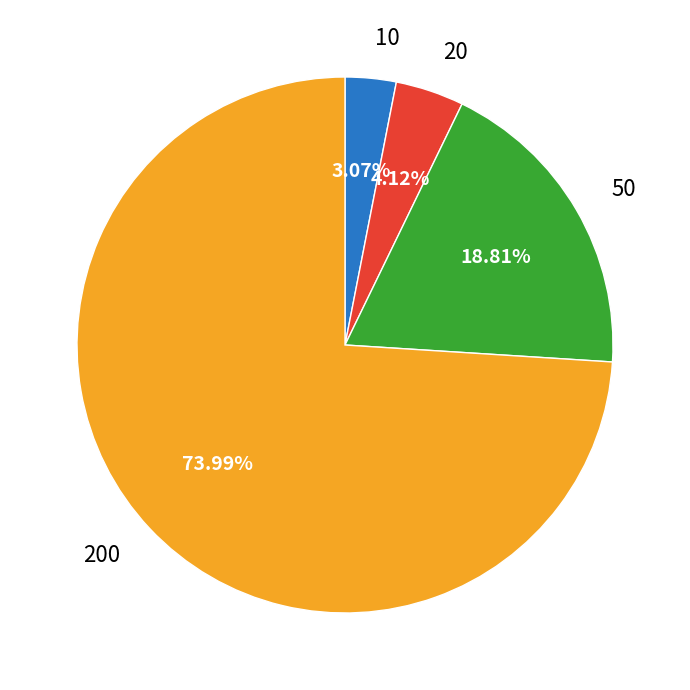

Rank the categories by value from lowest to highest.

10, 20, 50, 200